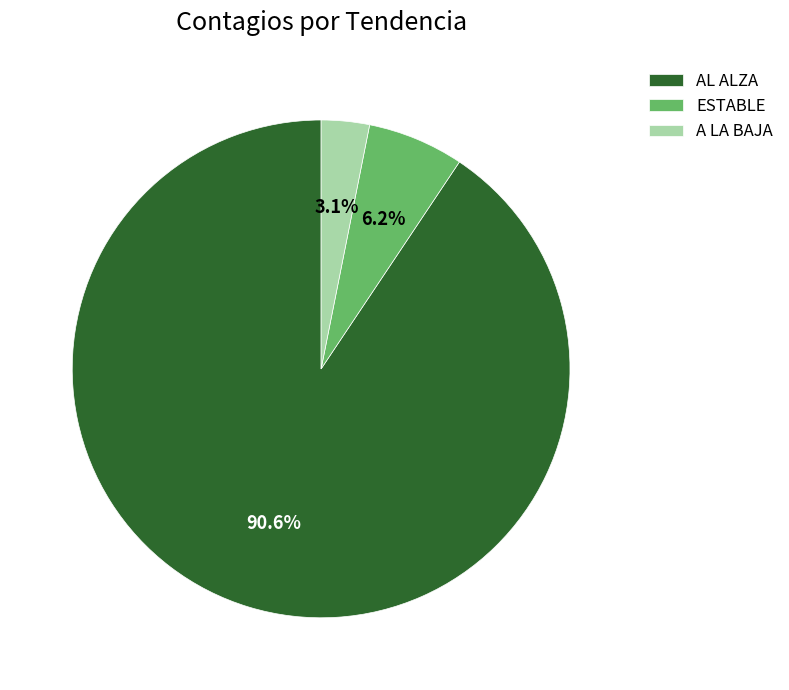

To the nearest percent, what percentage of the pie is A LA BAJA?

3%